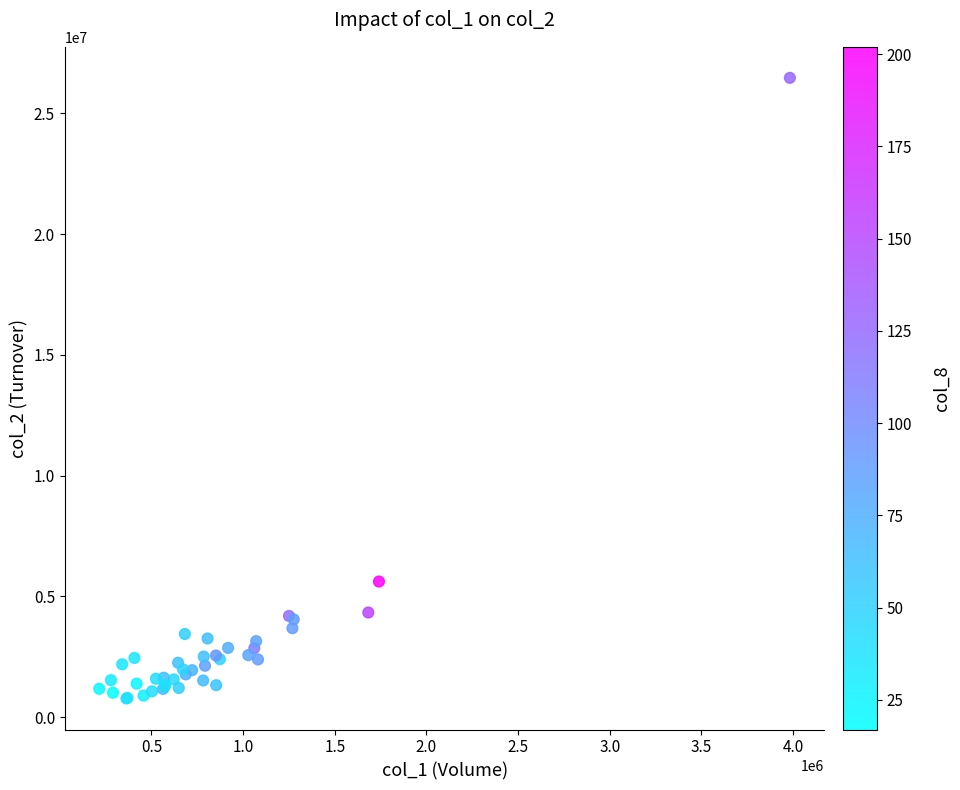

What Y value in the scatter plot is closest to 13624215?

5618250